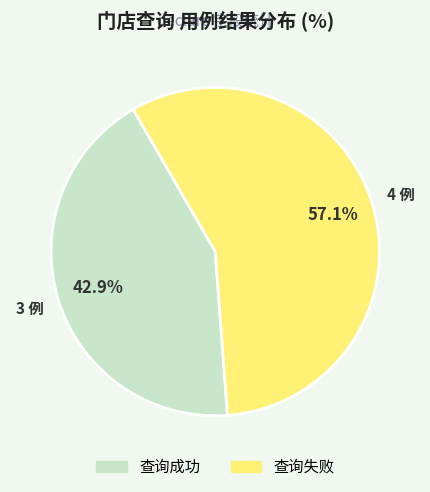

How many segments does this pie chart have?

2